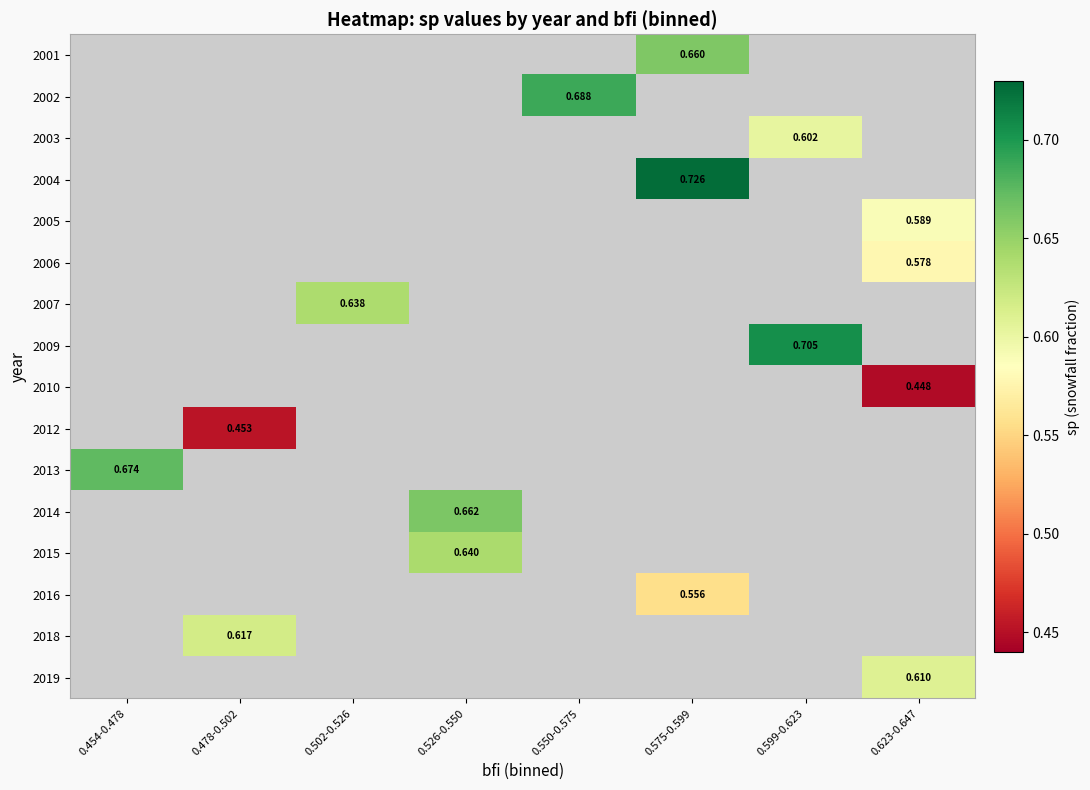

What is the smallest value displayed?

0.4